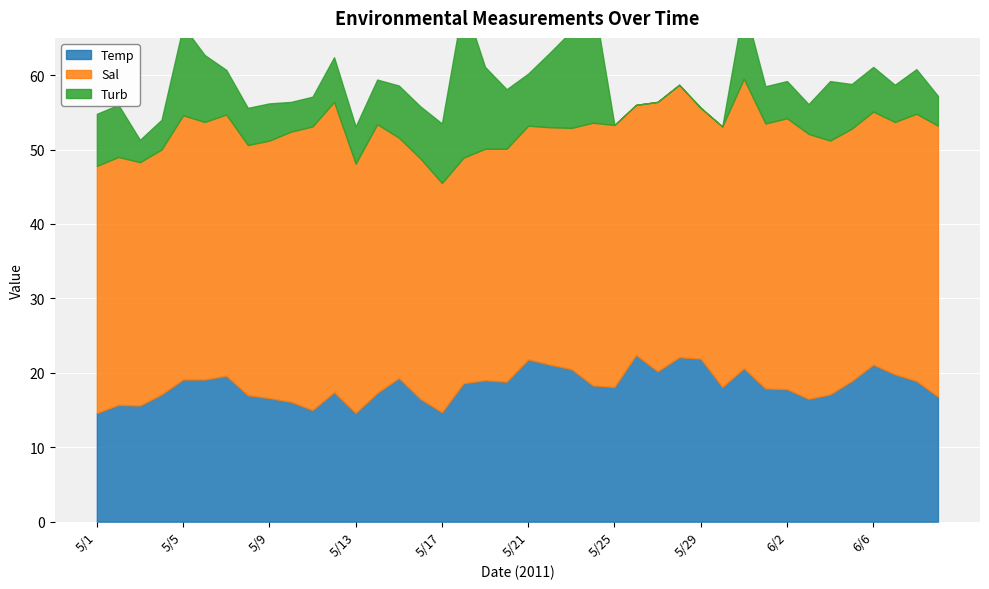

At how many categories does at least one series exceed 8?

40